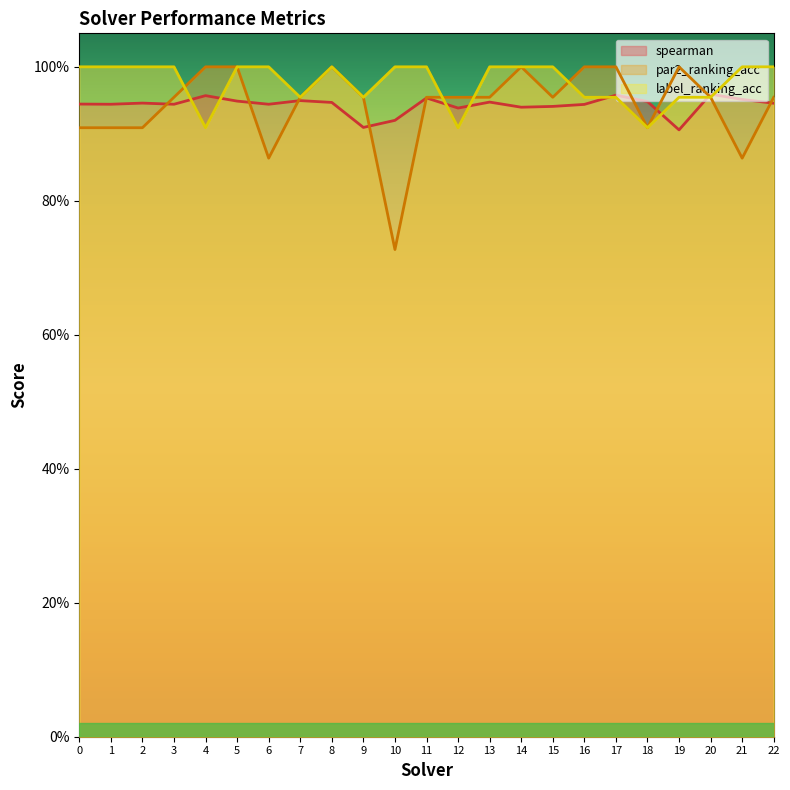

What is the value of the label_ranking_acc point at the 19th from the left?

0.9